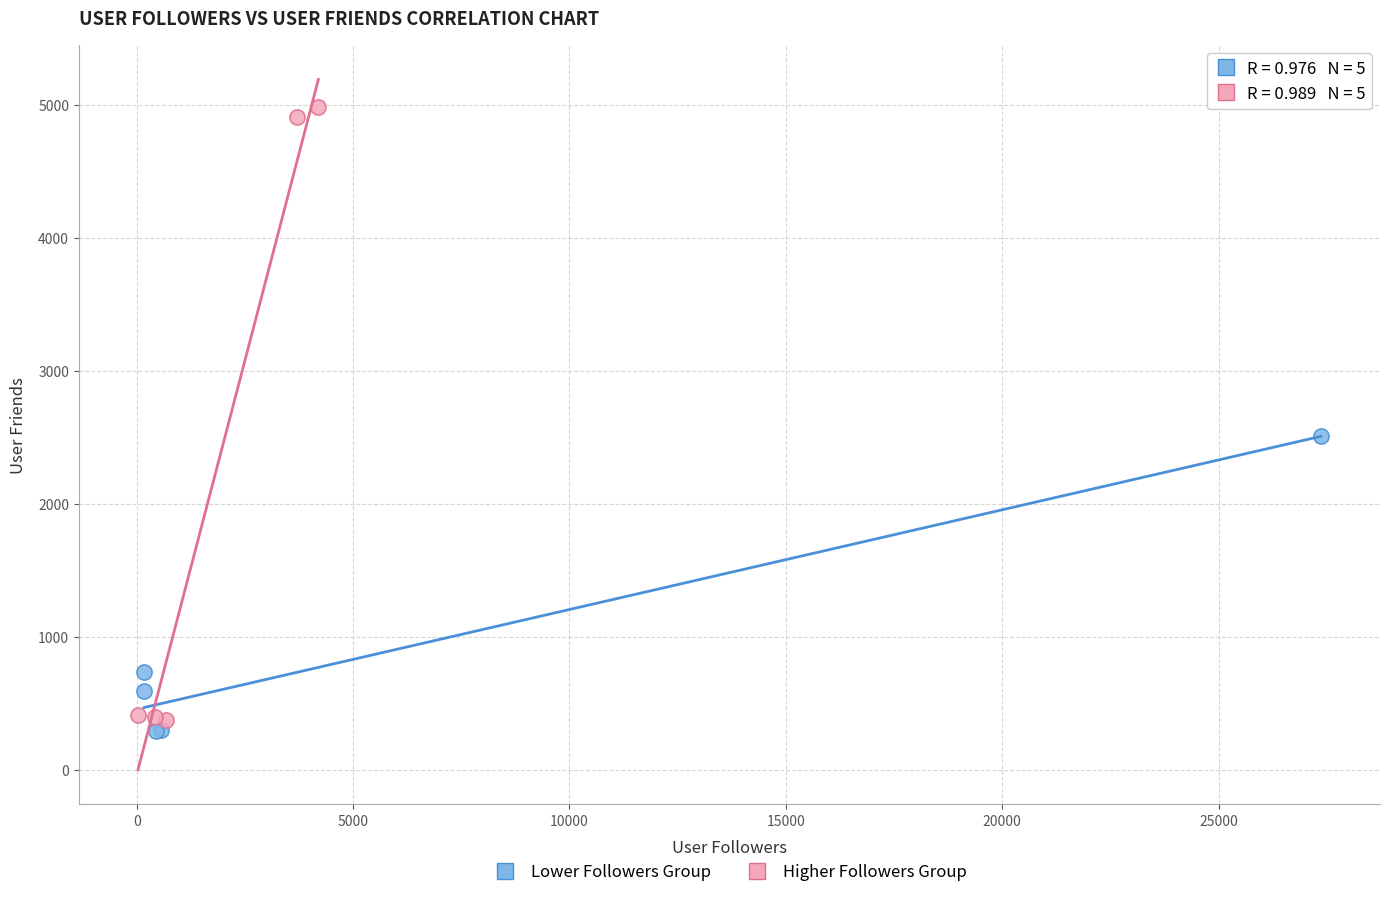

Which series has the largest Y range (max minus min)?

Higher Followers Group